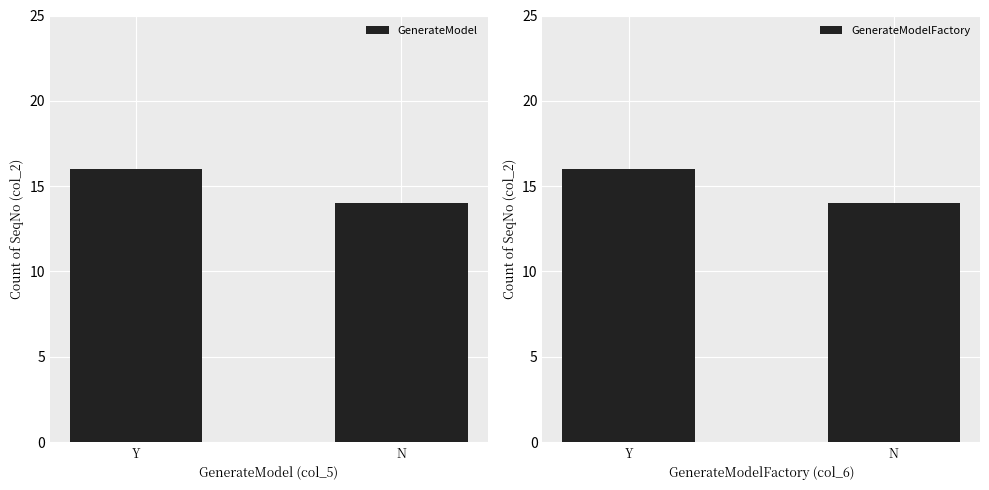

Reading left to right, transcribe all the data shown in this chart.

GenerateModel: Y=16	N=14
GenerateModelFactory: Y=16	N=14